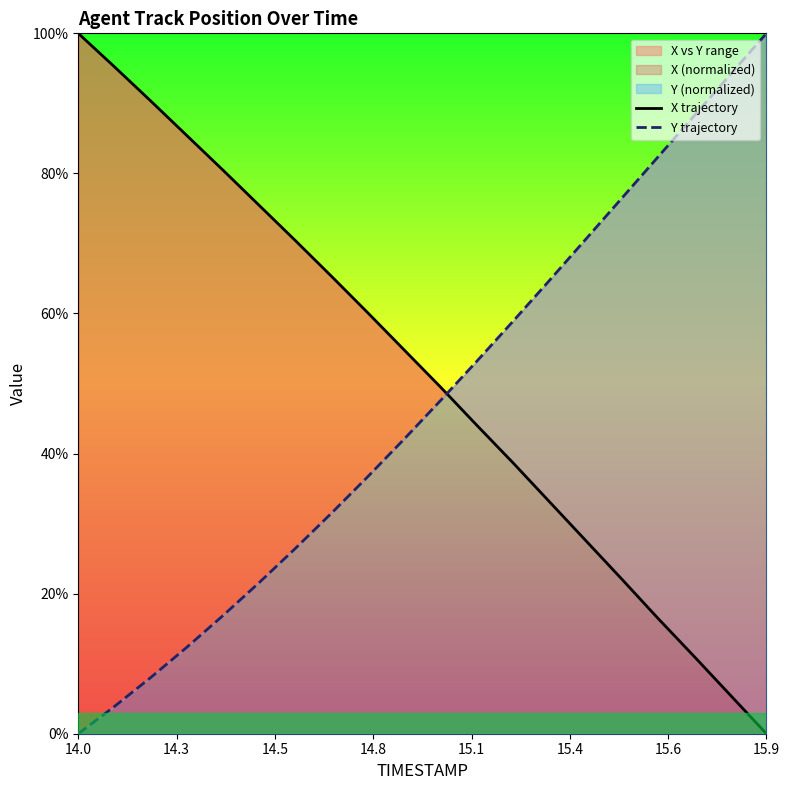

At which category does the chart reach its minimum across all series?

15.9